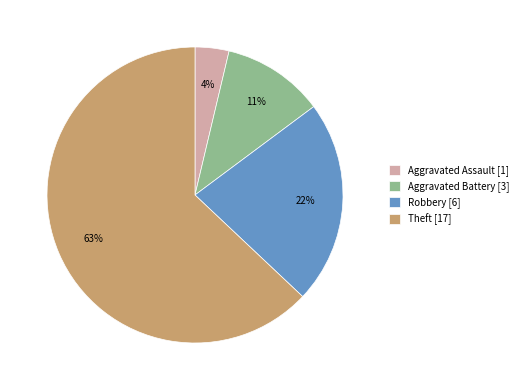

Which category has the smallest portion of the pie?

Aggravated Assault